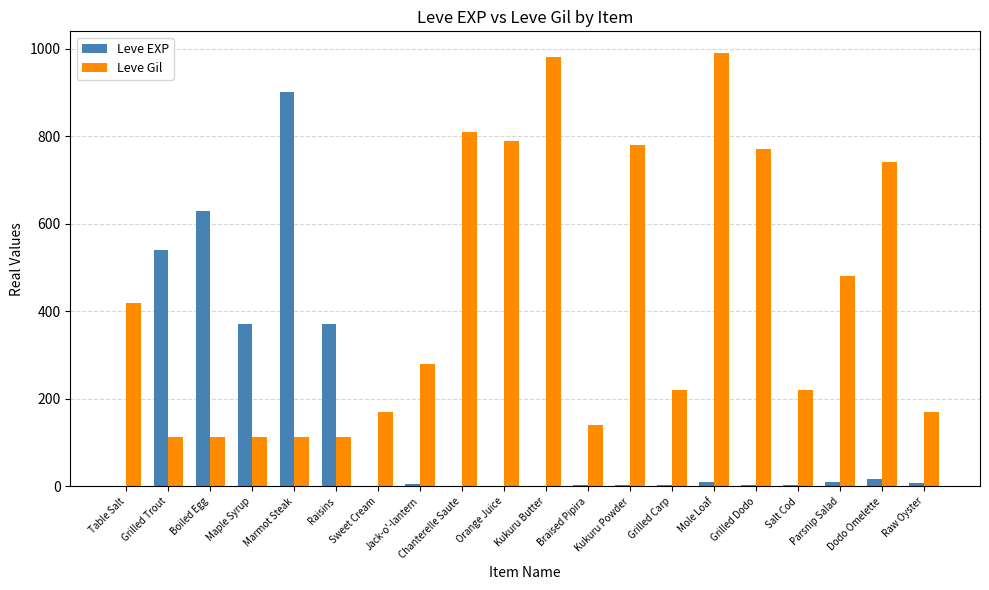

What is the sum of all Leve EXP values?

2881